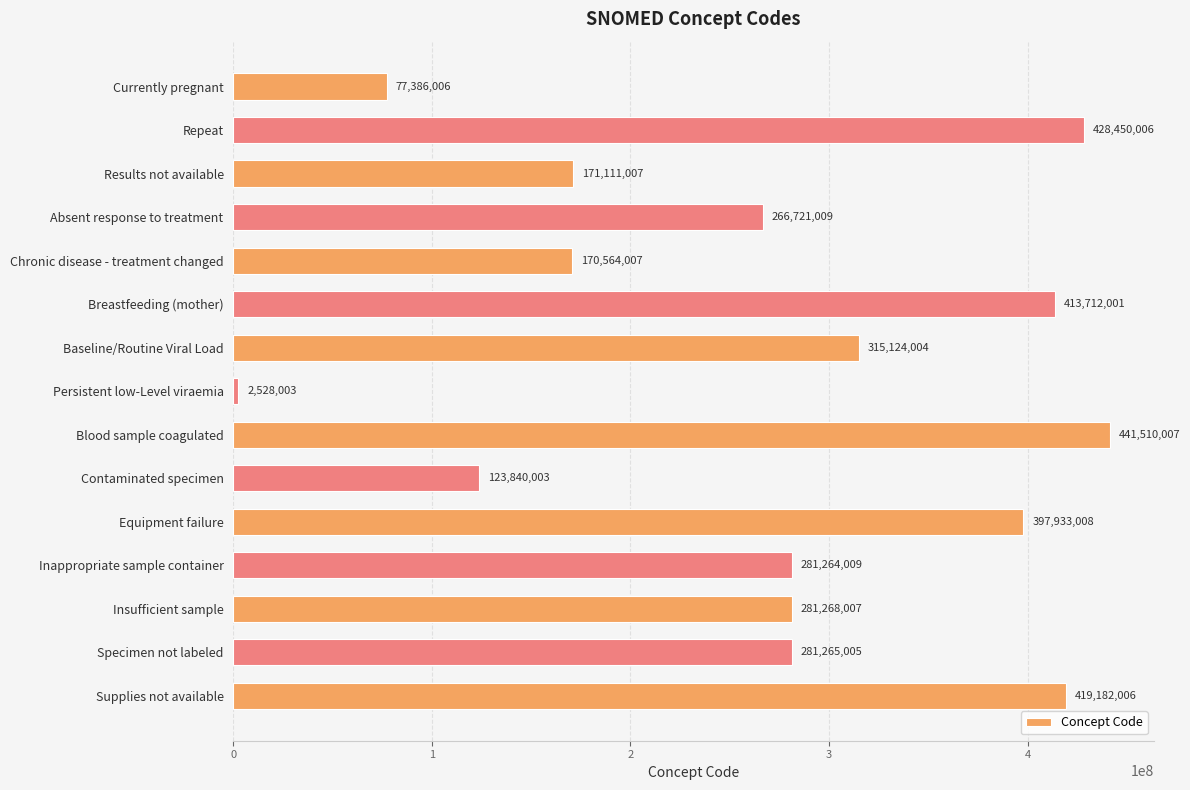

What is the maximum value shown in the chart?

441510007